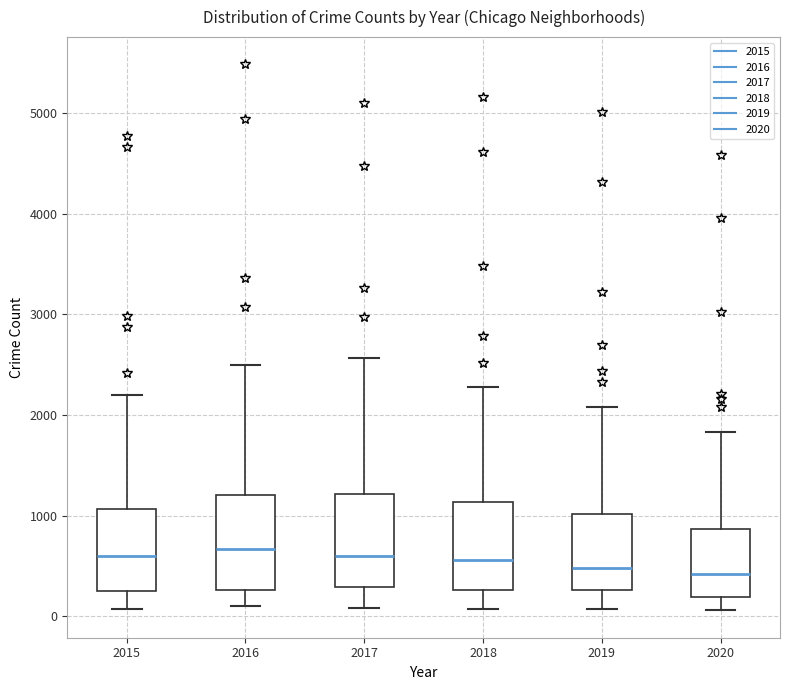

Reading left to right, transcribe this box plot: for each box, give where its median line is, the range the box spans, and where its two whiskers end, as read against the y-axis. The values are not printed on the chart, so give them approximately, as read against the axis.

2015: median 600, box 300 to 1100, whiskers 100 to 2200
2016: median 700, box 300 to 1200, whiskers 100 to 2500
2017: median 600, box 300 to 1200, whiskers 100 to 2600
2018: median 600, box 300 to 1100, whiskers 100 to 2300
2019: median 500, box 300 to 1000, whiskers 100 to 2100
2020: median 400, box 200 to 900, whiskers 100 to 1800